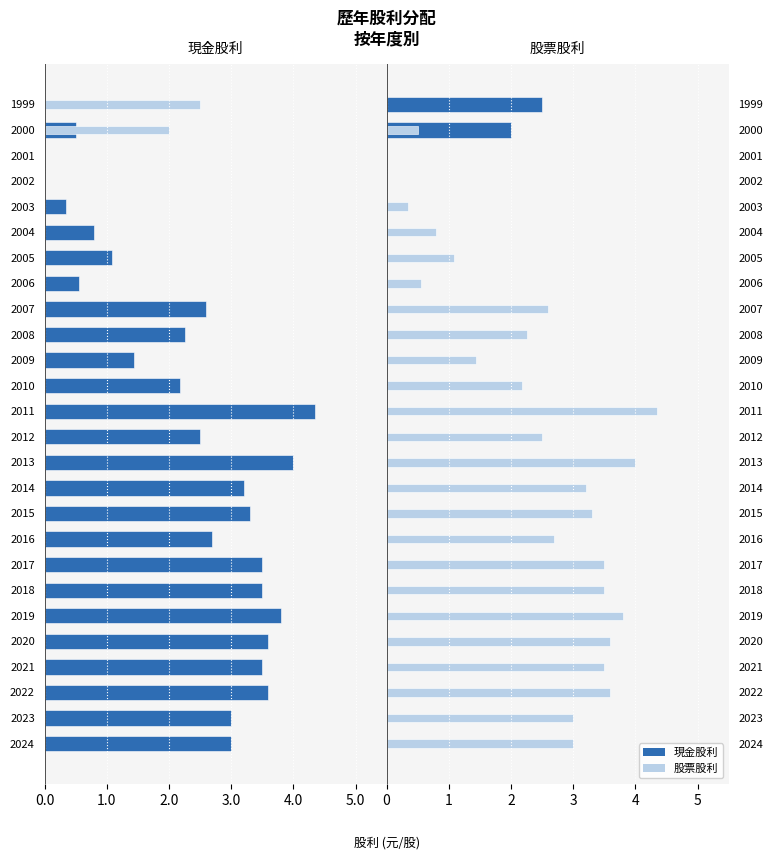

Rank the series by their maximum value, from lowest to highest.

現金股利, 股票股利